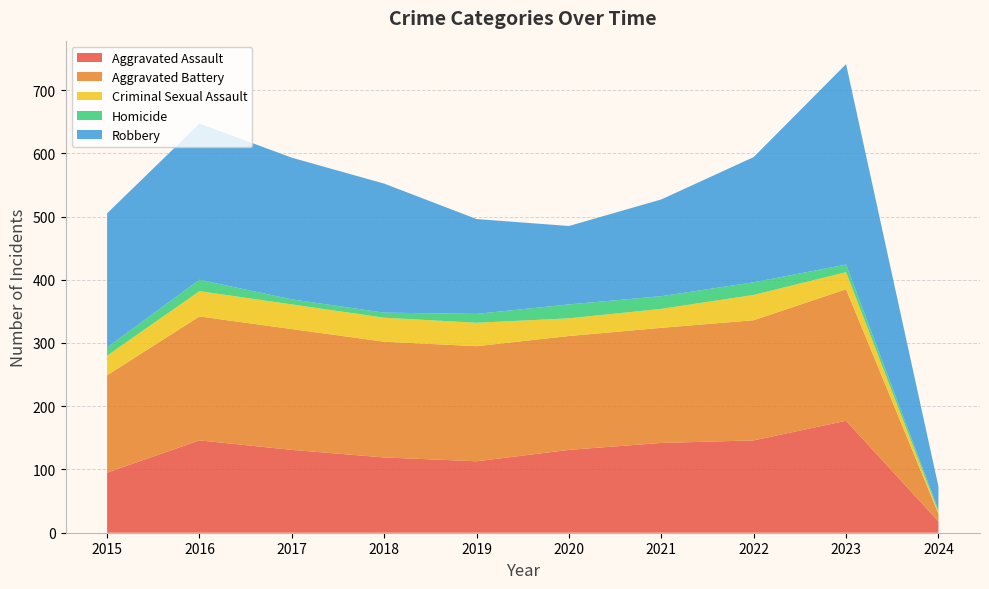

Reading left to right, list all the values displayed in this chart.

Aggravated Assault: 95	146	131	119	113	131	142	146	177	18
Aggravated Battery: 154	196	191	183	182	180	182	190	208	12
Criminal Sexual Assault: 31	40	39	38	37	28	30	40	27	3
Homicide: 13	18	8	8	14	22	20	20	12	3
Robbery: 212	247	224	204	150	124	153	198	317	37